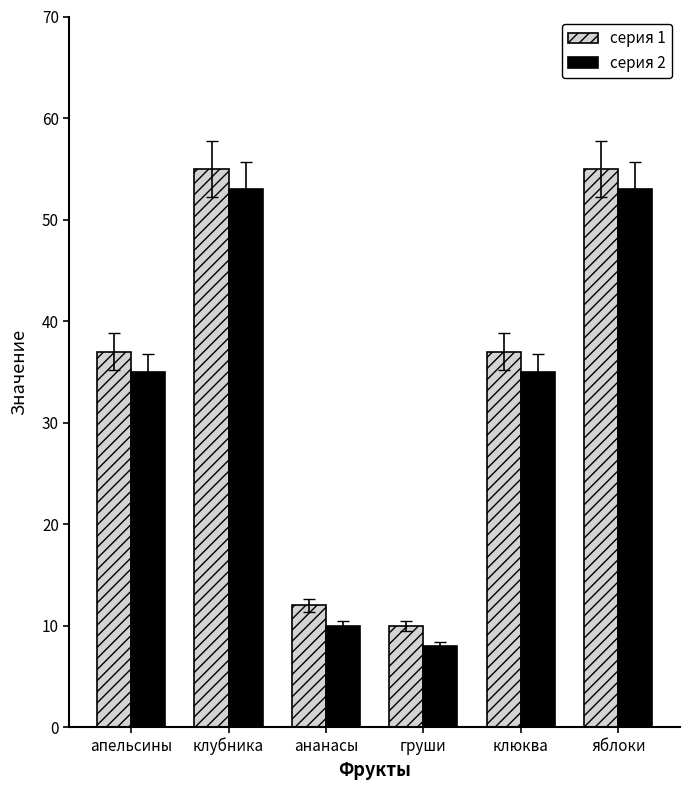

Rank the series by their average value, from lowest to highest.

серия 2, серия 1